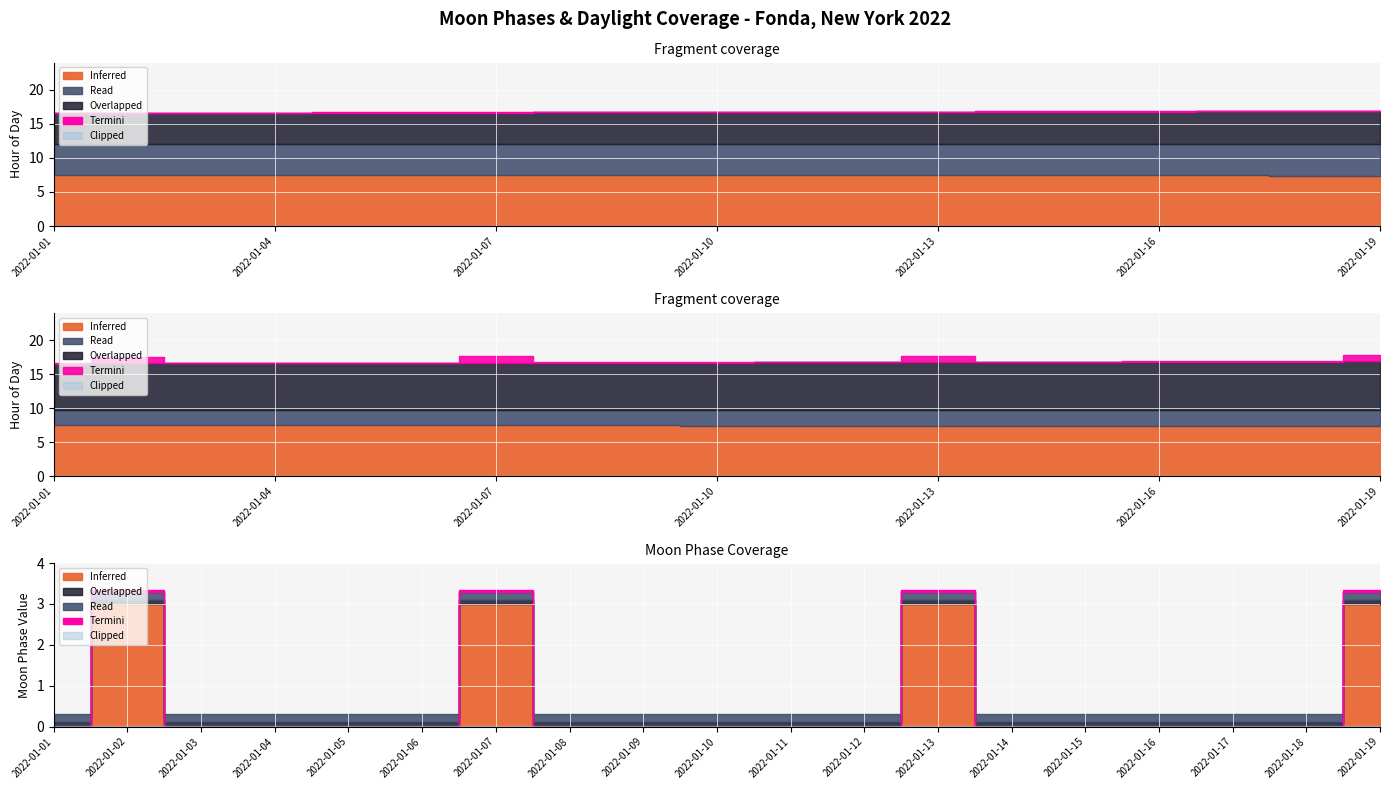

Which series has the largest total across all categories?

Inferred